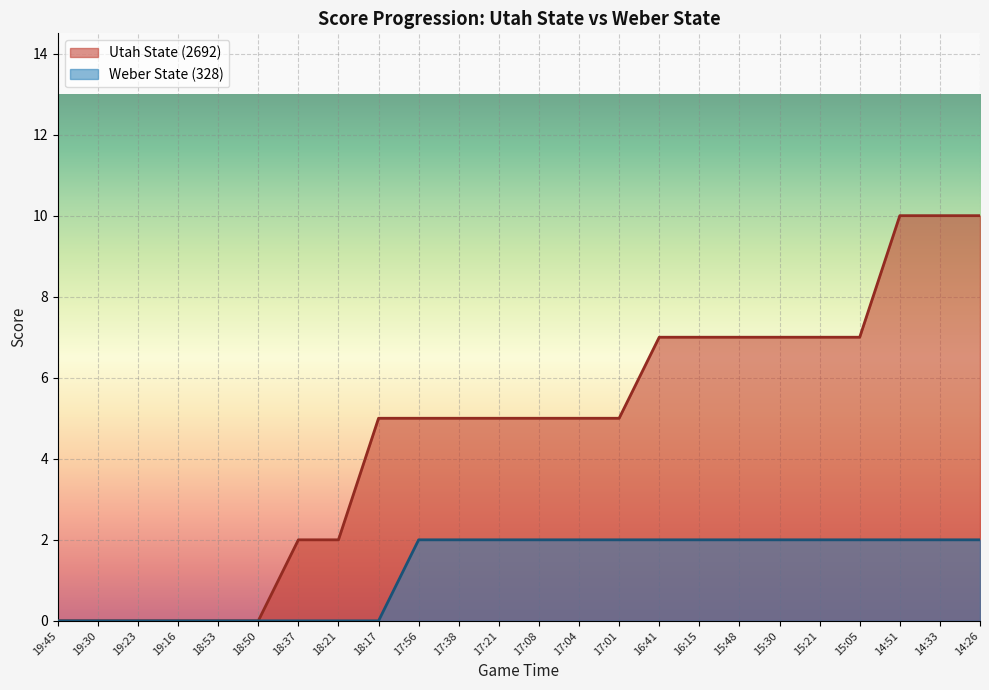

At which label is Weber State (328) closest to 1?

19:45